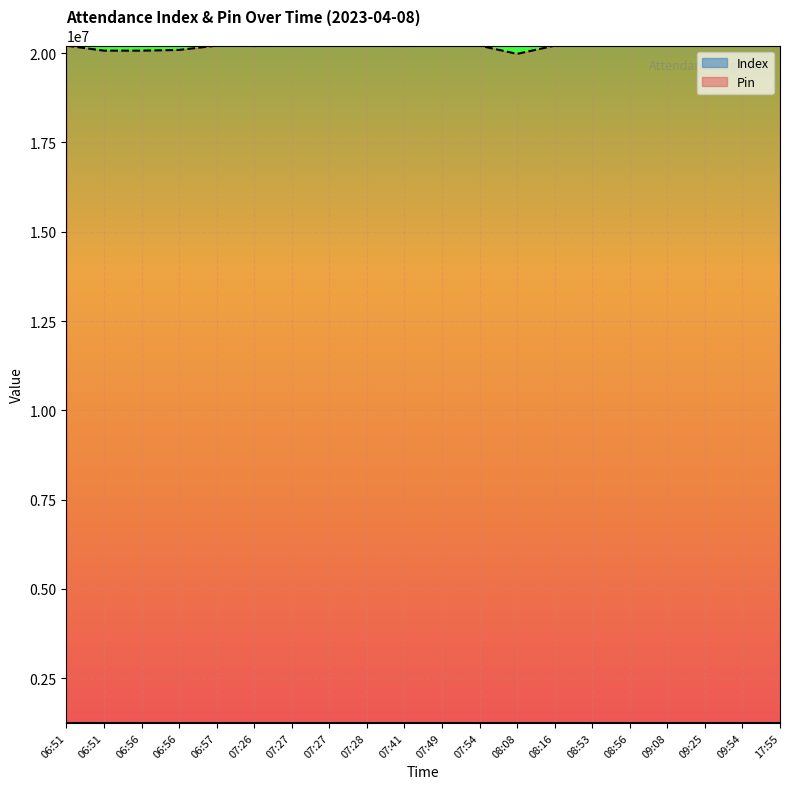

How many lines are shown in the chart?

2